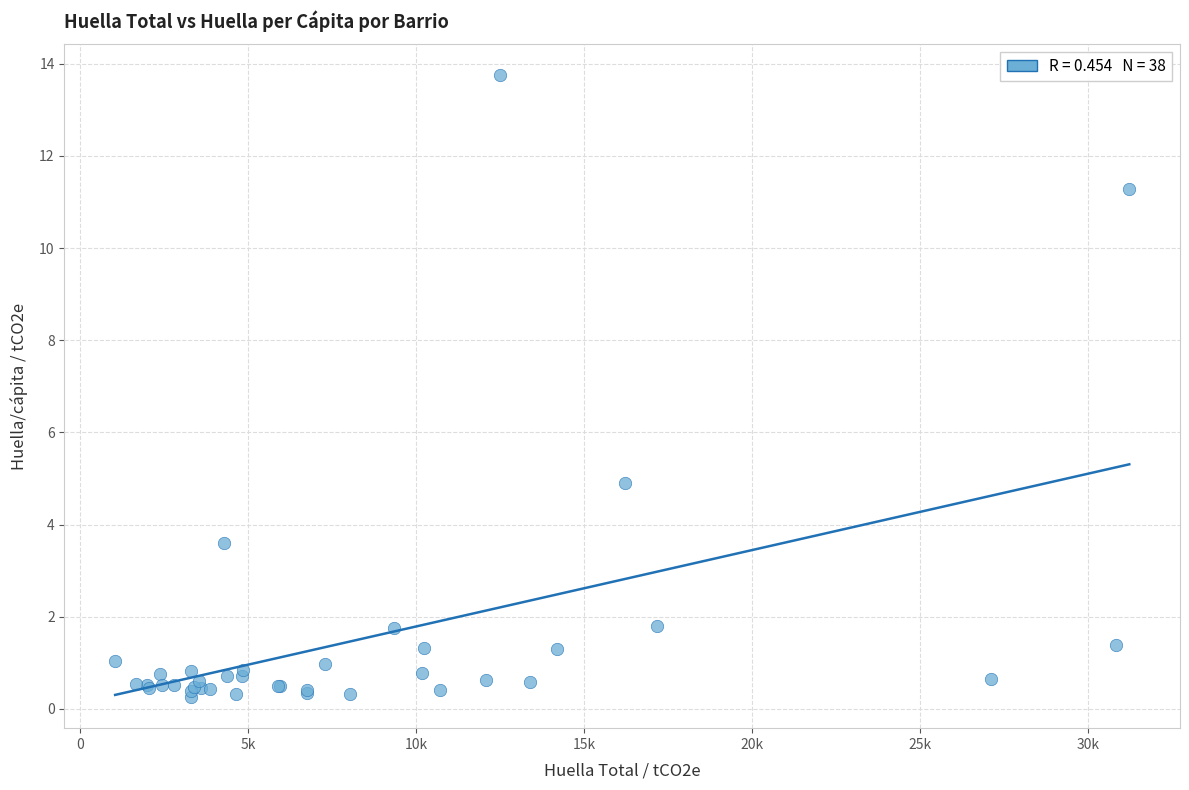

What Y value in the scatter plot is closest to 7?

4.9